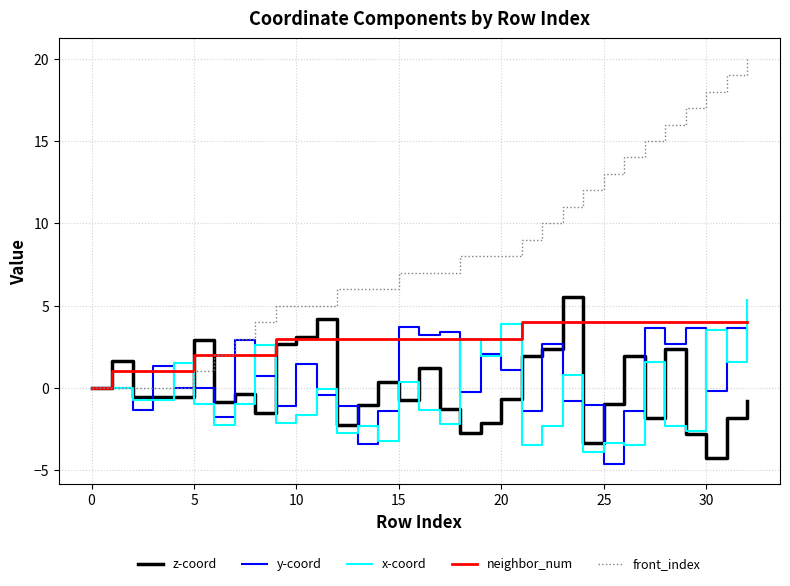

After their last crossing, which series has the higher values: y-coord or neighbor_num?

neighbor_num